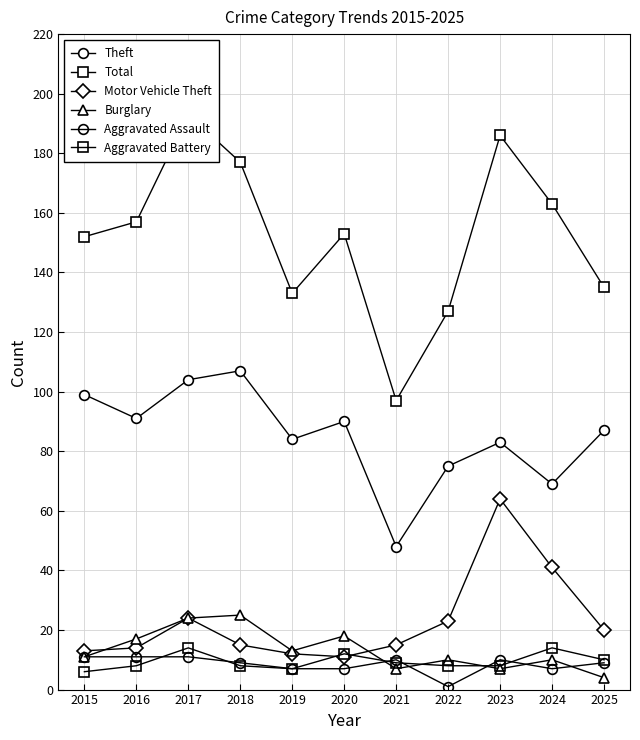

True or false: Total and Aggravated Battery cross at least once.

False